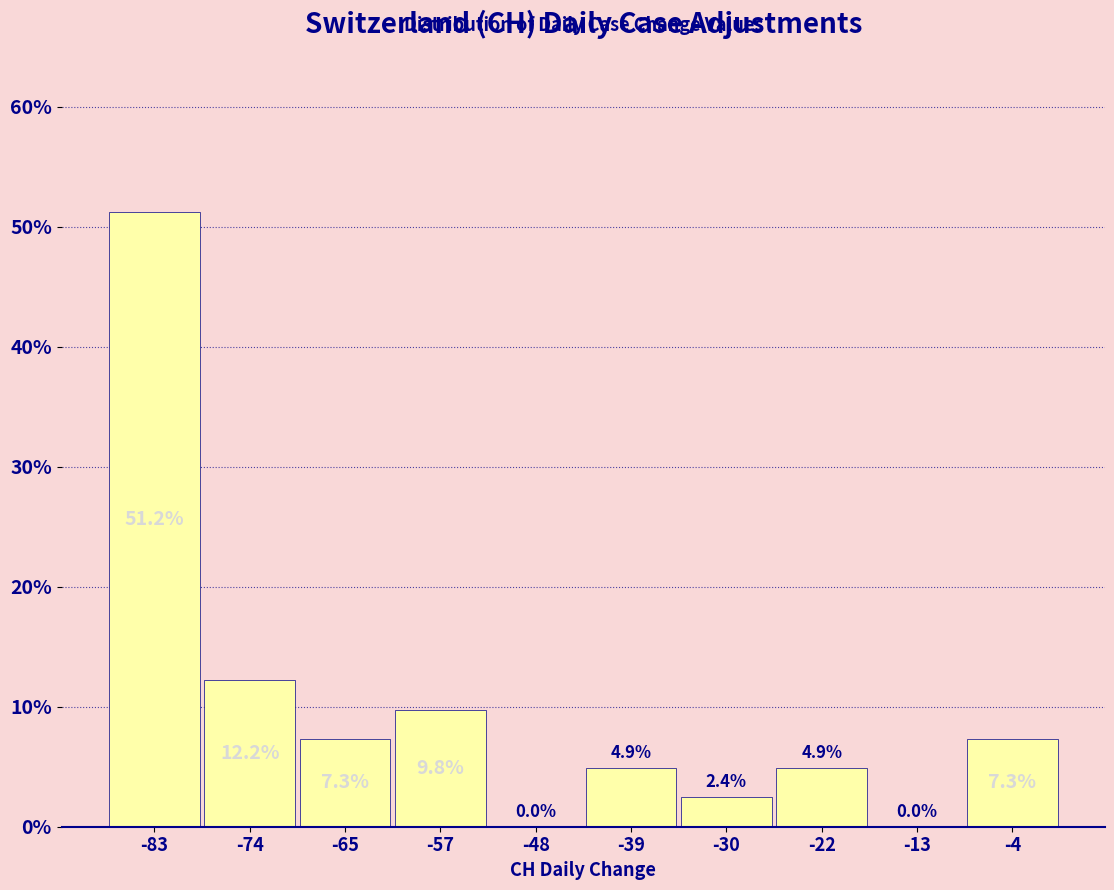

Over which range of the x-axis is the bar tallest?

-87.0 to -78.3